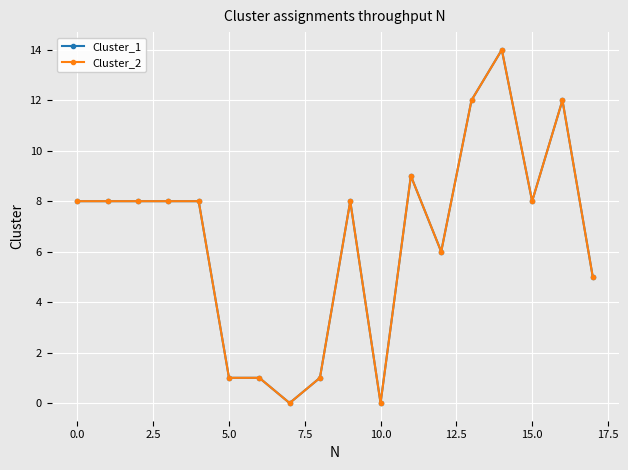

Where does the Cluster_2 series first go above 8?

11